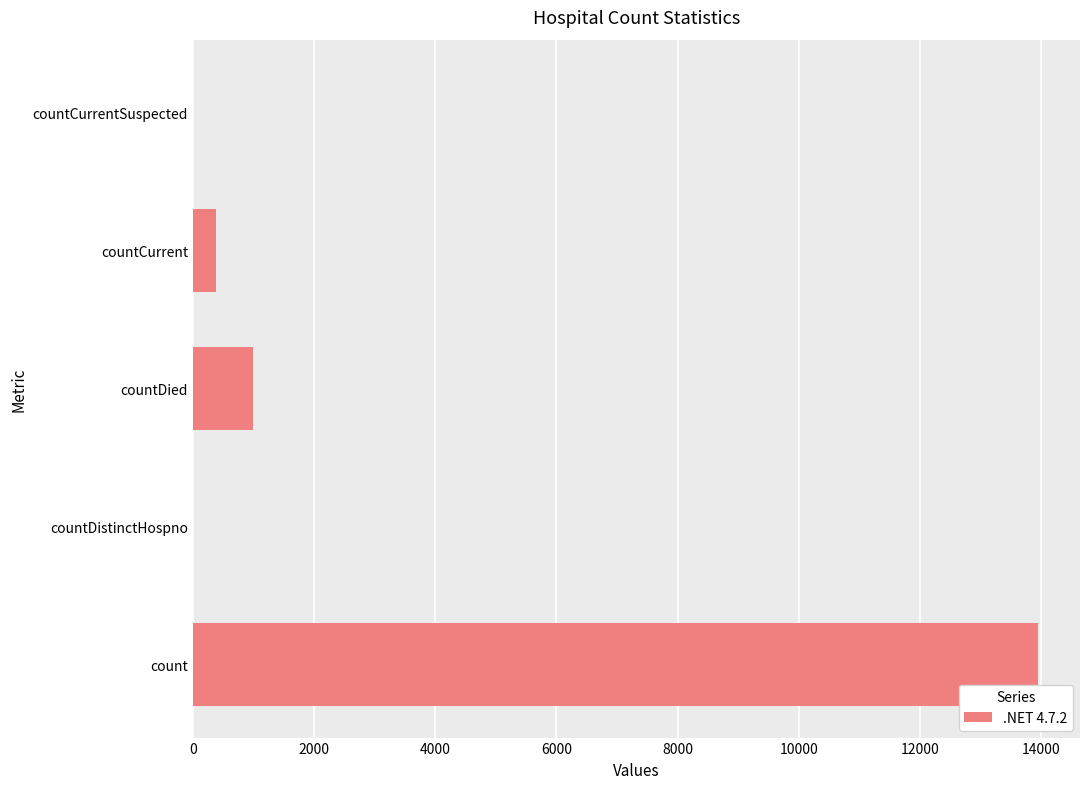

Is it true that the value at countCurrentSuspected is 9609?

False